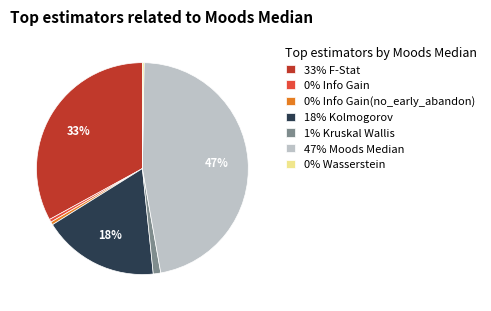

Does any single category account for the majority?

No